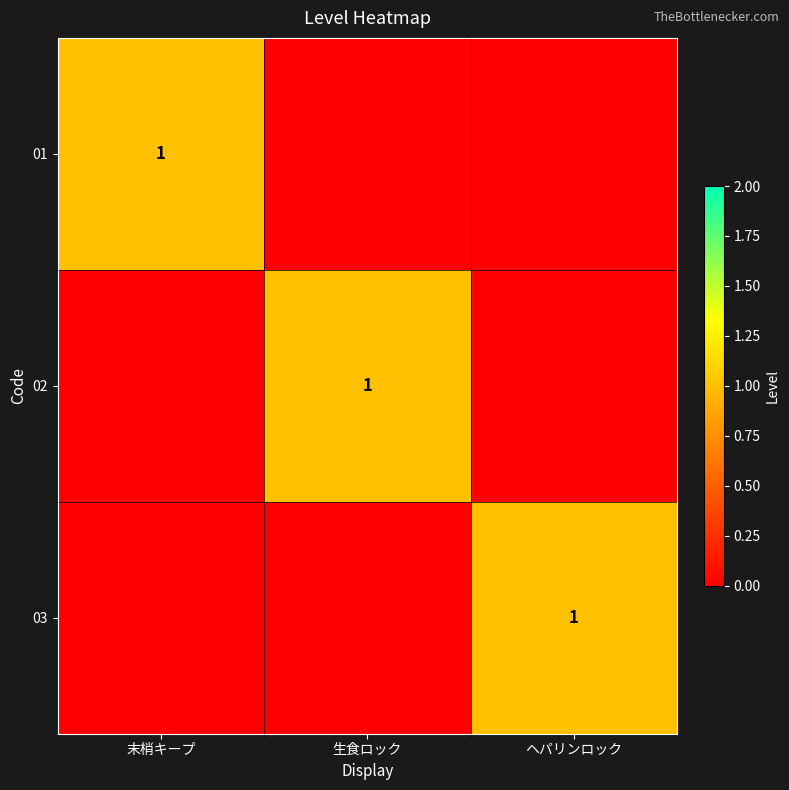

The value of 02 at 生食ロック is 1. True or false?

True